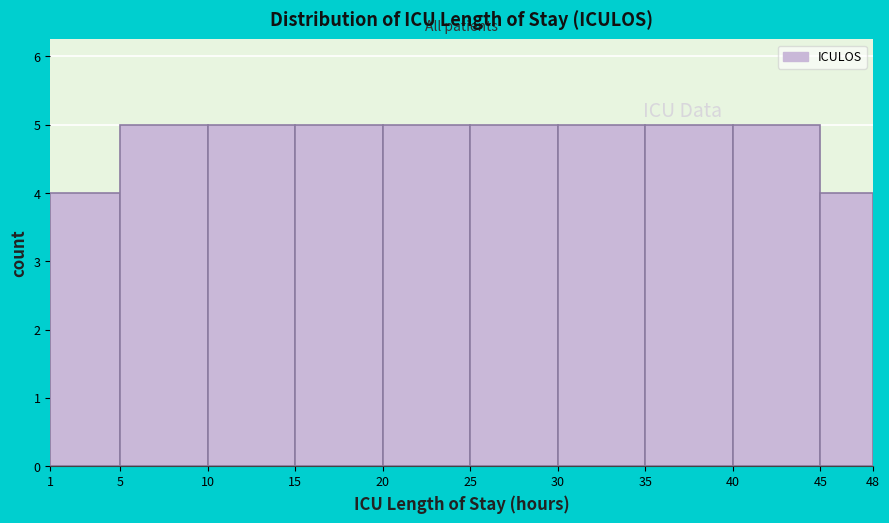

Reading left to right, transcribe this chart: for each bar, give the range it covers on the x-axis and its height. The values are not printed on the chart, so give them approximately, as read against the axis.

1 to 5: 4
5 to 10: 5
10 to 15: 5
15 to 20: 5
20 to 25: 5
25 to 30: 5
30 to 35: 5
35 to 40: 5
40 to 45: 5
45 to 48: 4